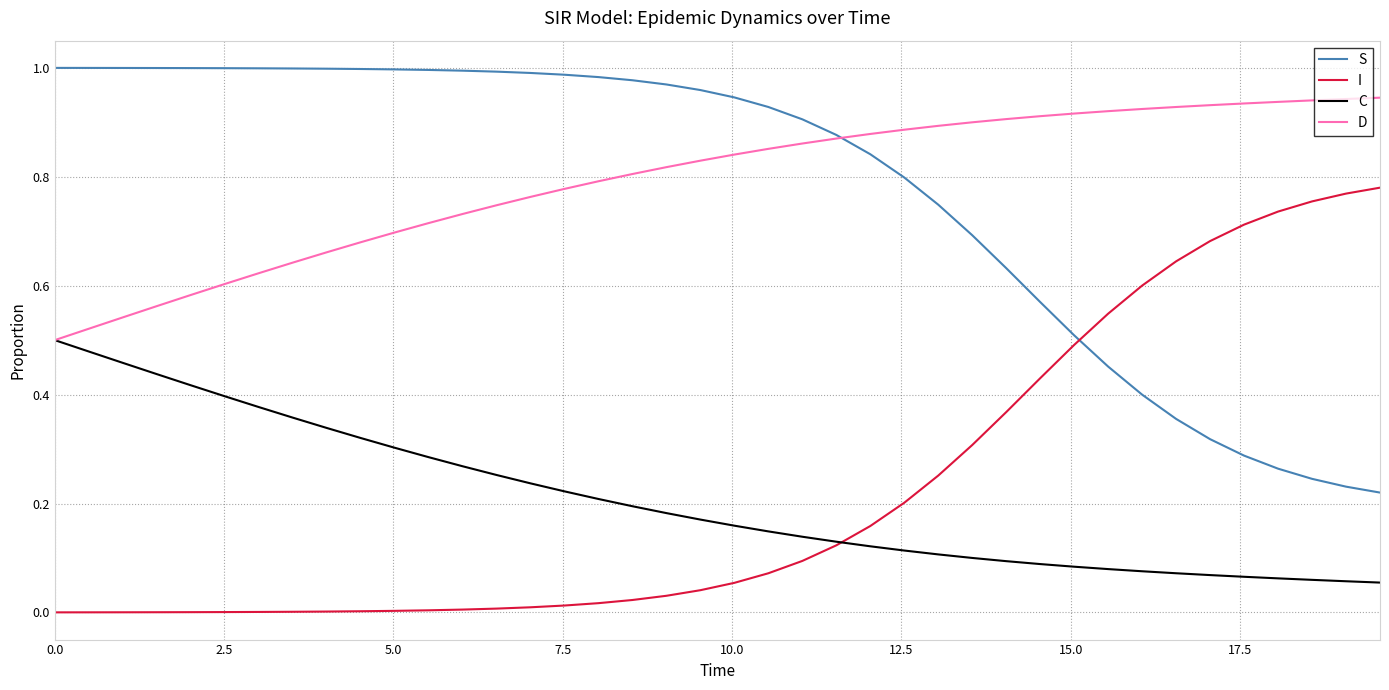

True or false: I and S cross at least once.

True